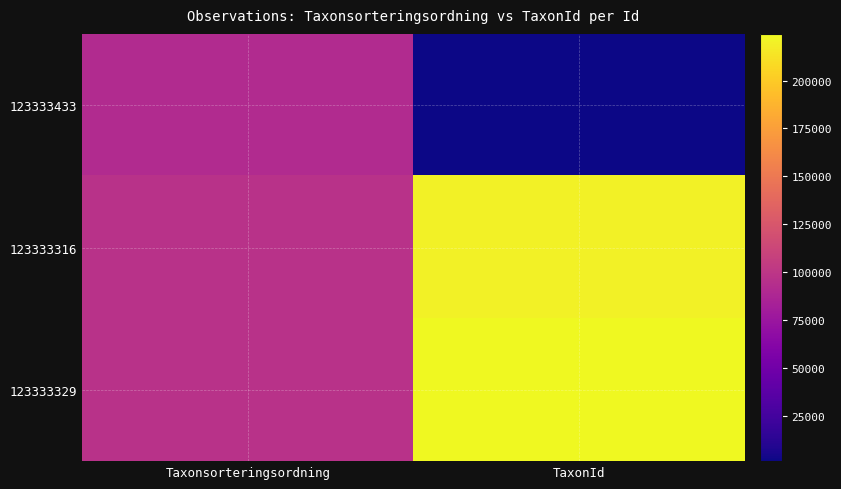

Reading right to left, list all the values displayed in this chart.

123333433: TaxonId=1339	Taxonsorteringsordning=91610
123333316: TaxonId=220686	Taxonsorteringsordning=97163
123333329: TaxonId=224364	Taxonsorteringsordning=96961